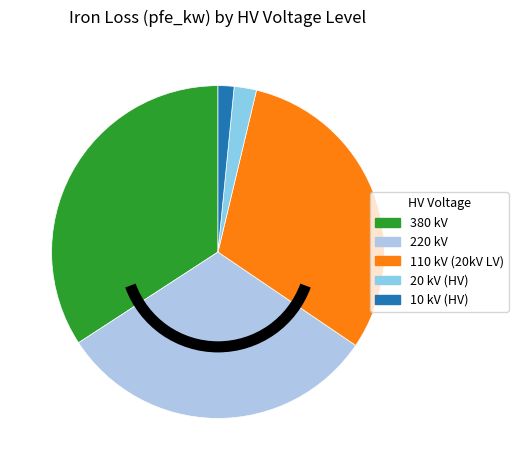

Which has a higher value, 110 or 380?

380